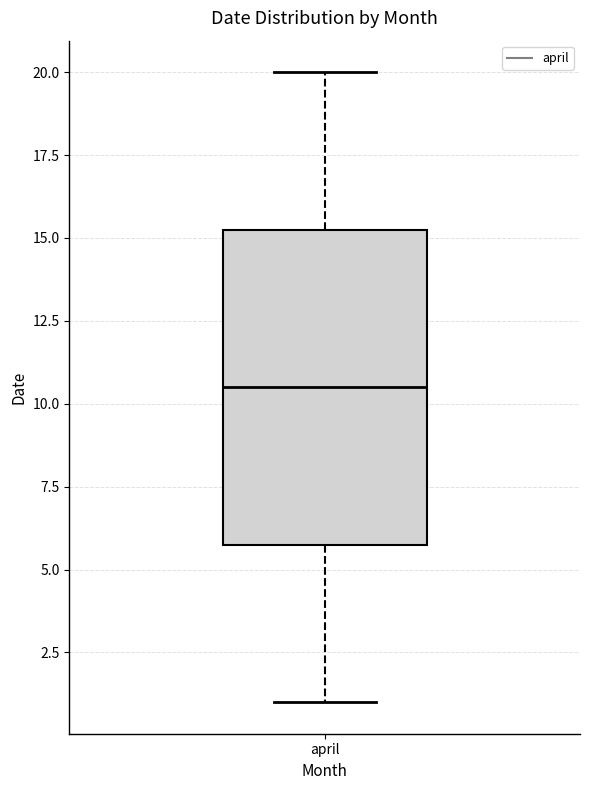

Read this box plot against the y-axis: the position of the median line, the range covered by the box, and the ends of both whiskers. The values are not printed on the chart, so give them approximately, as read against the axis.

median 10.5, box 6.0 to 15.5, whiskers 1.0 to 20.0